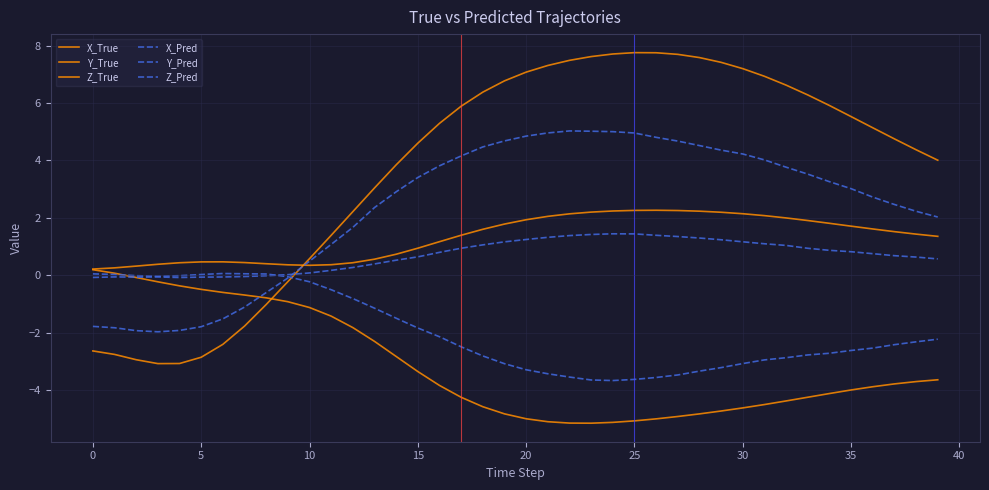

What is the value of the X_True point at the 15th from the left?

3.8